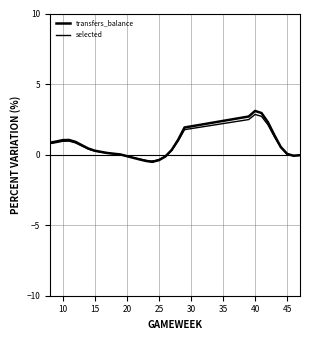

How many values in selected are below zero?

10